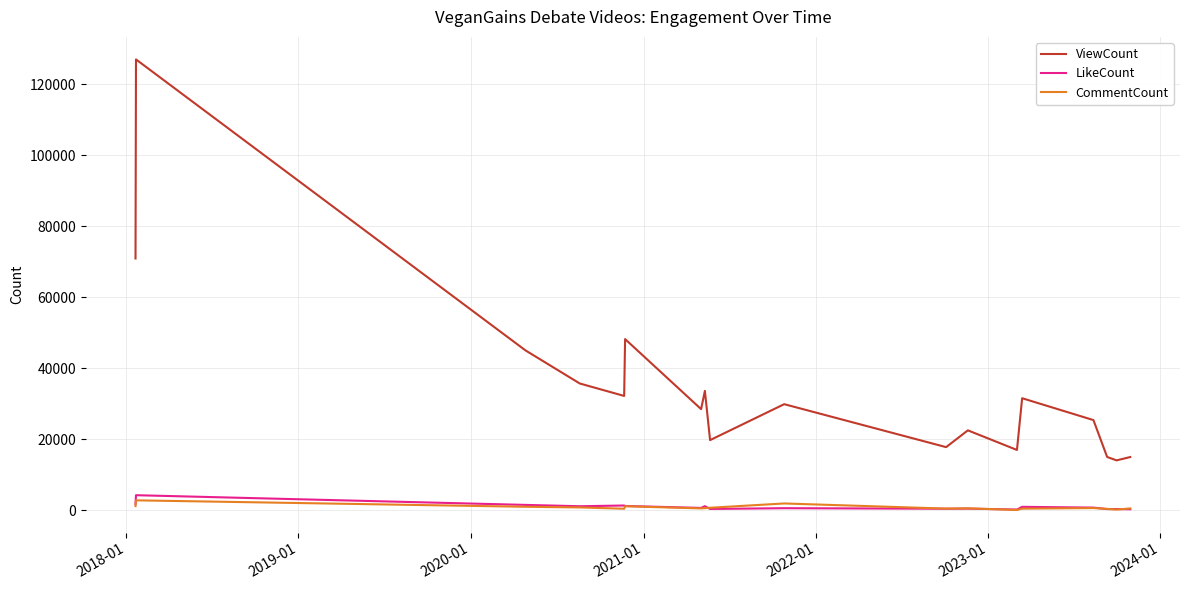

What is the average value of the ViewCount series?

35000